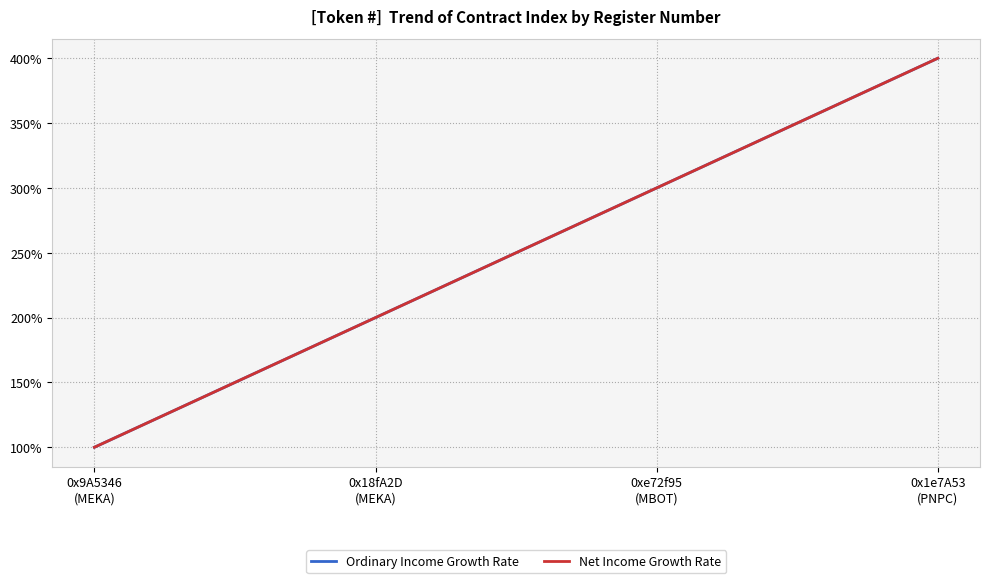

What is the average value of the Net Income Growth Rate series?

2